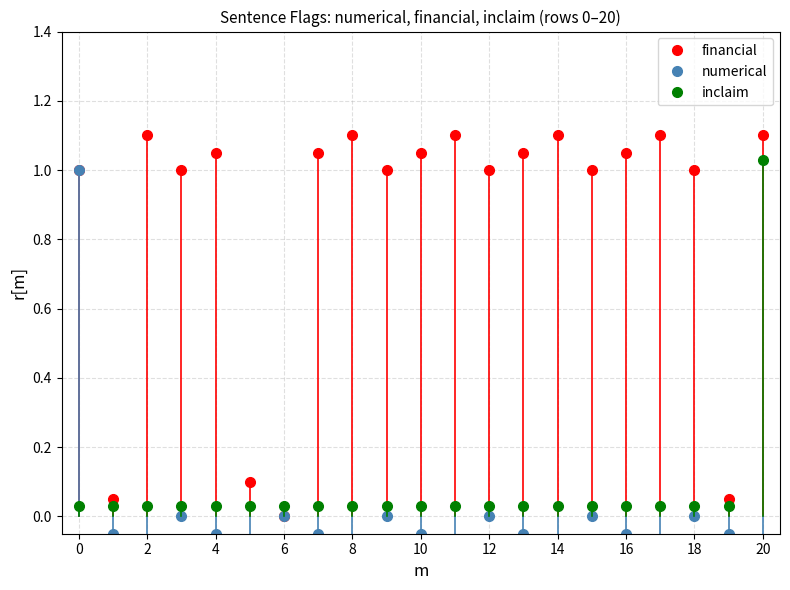

What is the minimum value for numerical?

-0.1